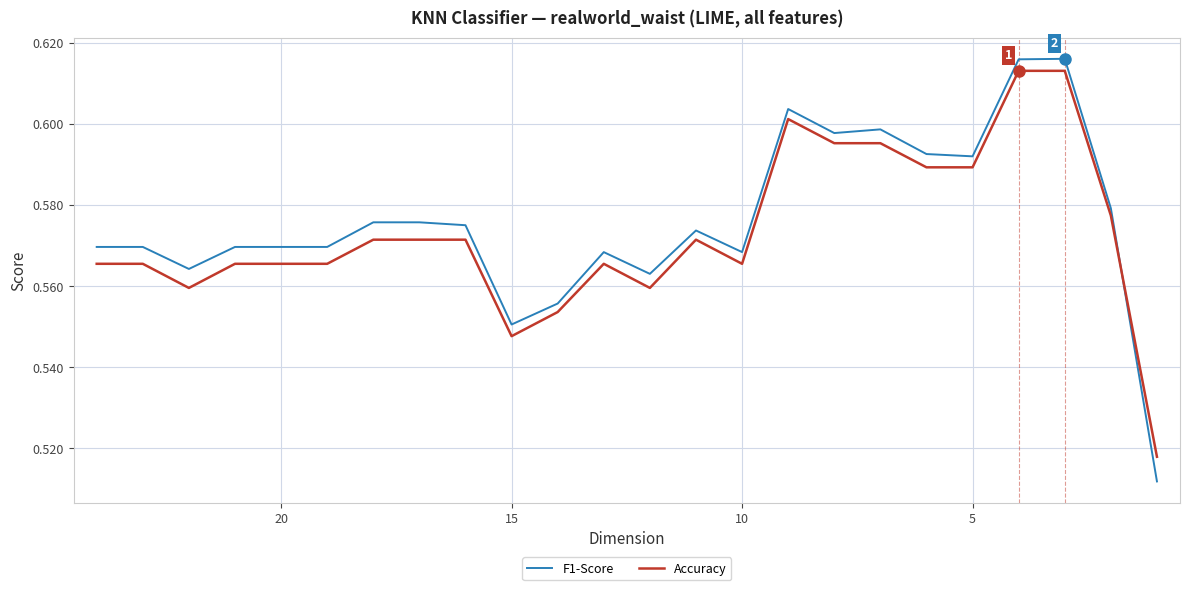

How many lines are shown in the chart?

2